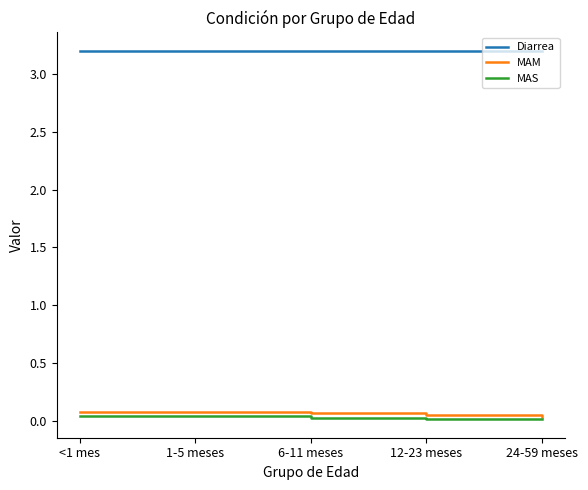

What is the highest value of the Diarrea series?

3.2